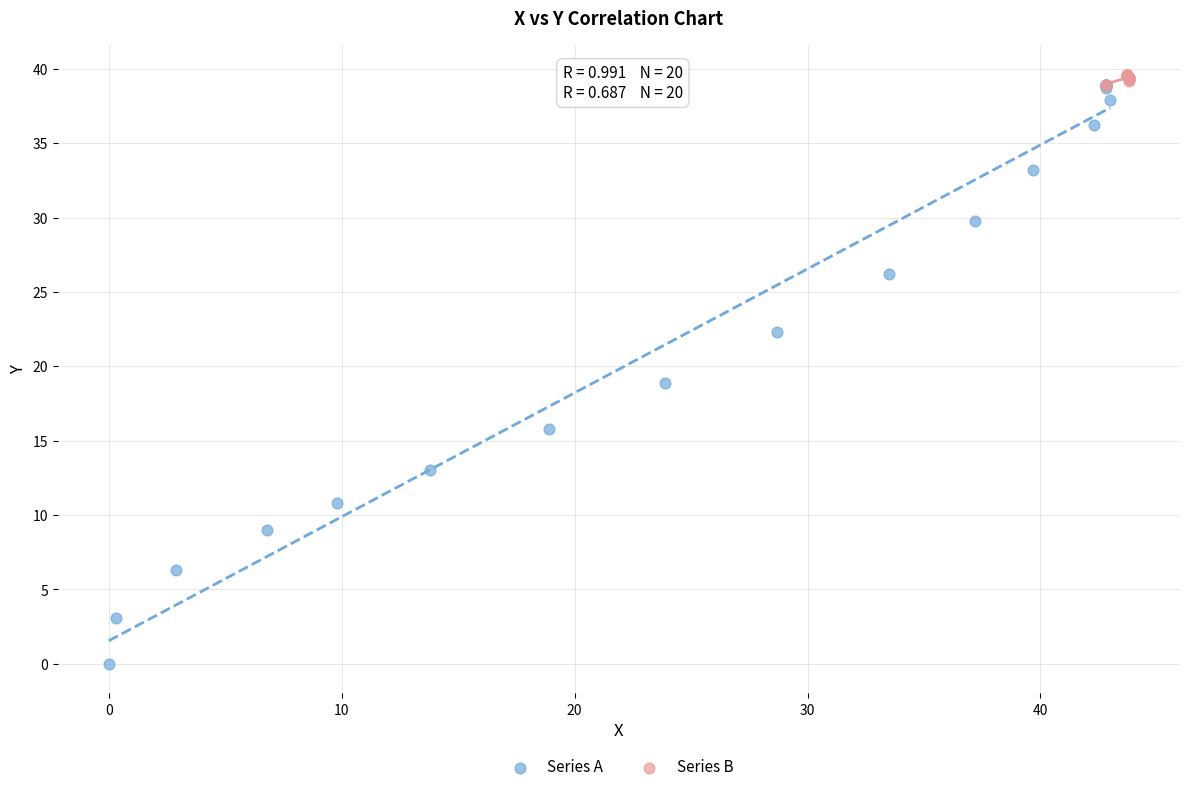

Which series contains the lowest Y value?

Series A